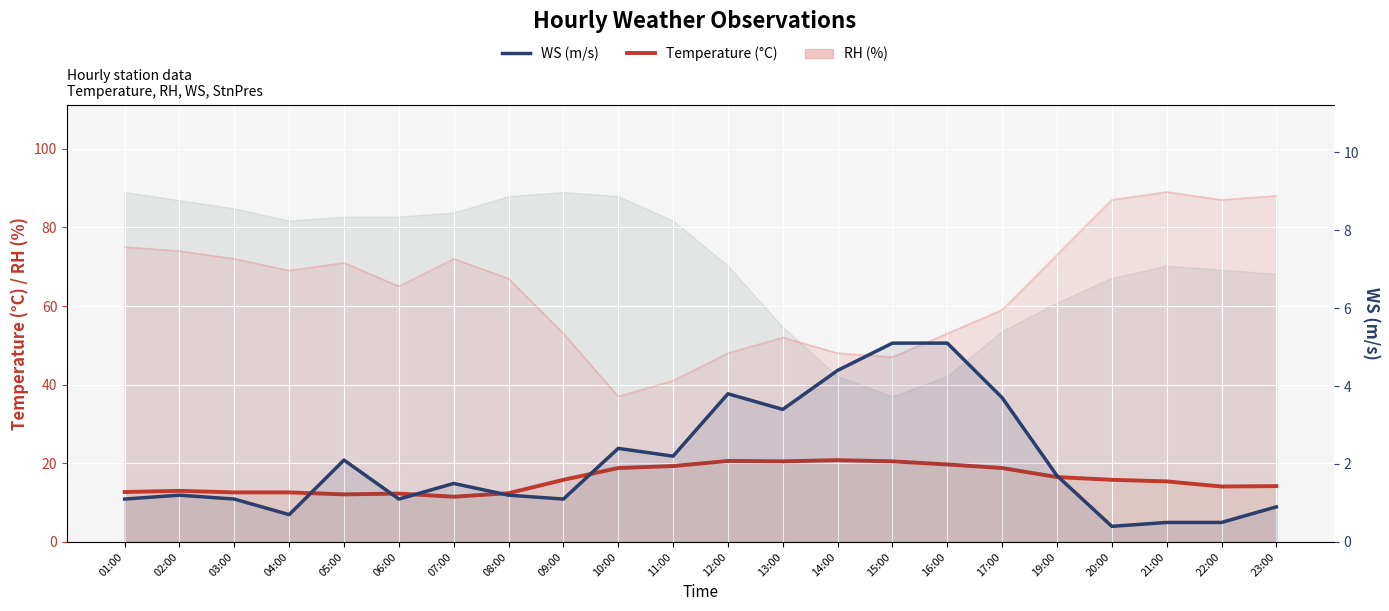

What position from the left is 08:00?

8